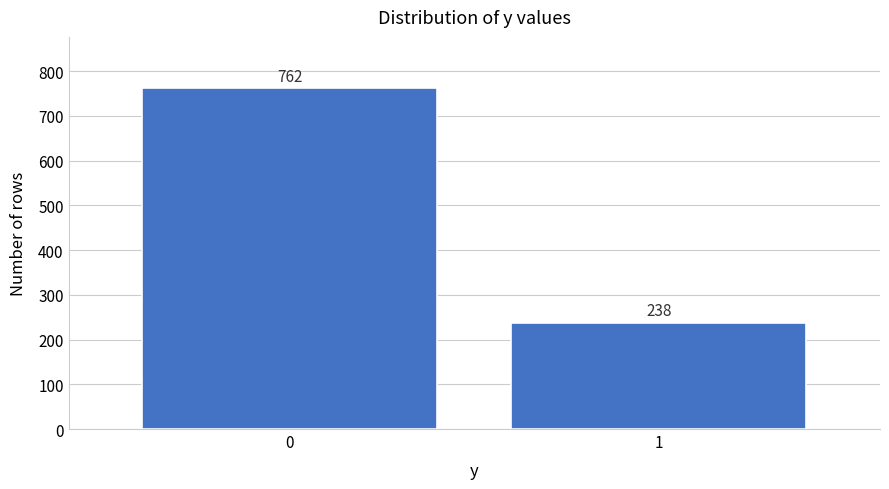

Reading left to right, what are all the values shown in this chart?

0=762	1=238